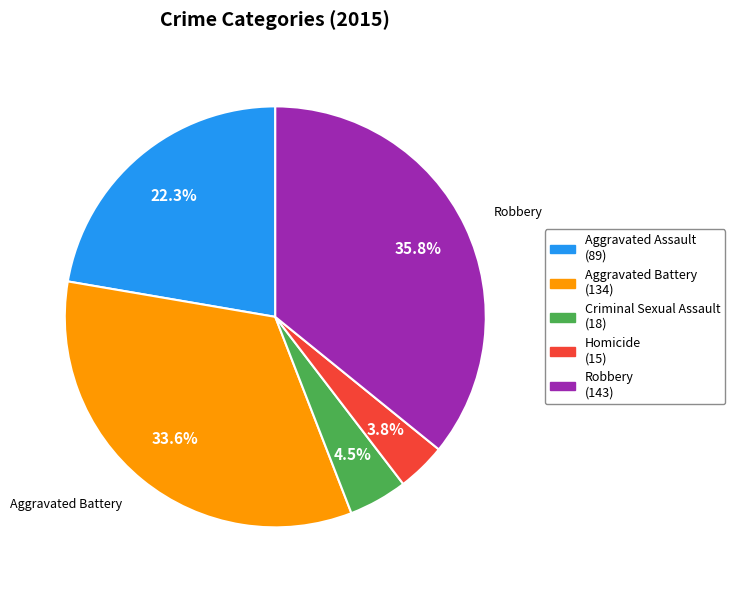

Which category has the biggest portion of the pie?

Robbery